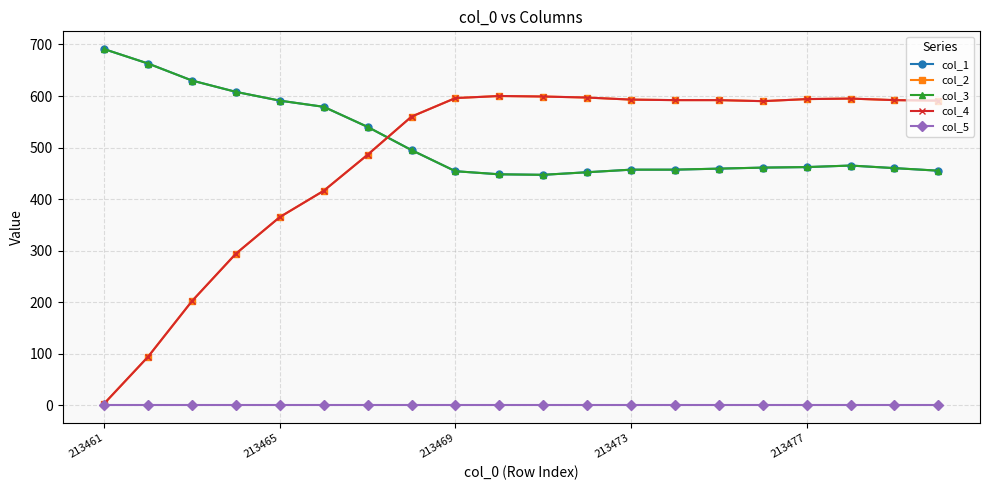

Does the chart display data point markers on the line(s)?

Yes